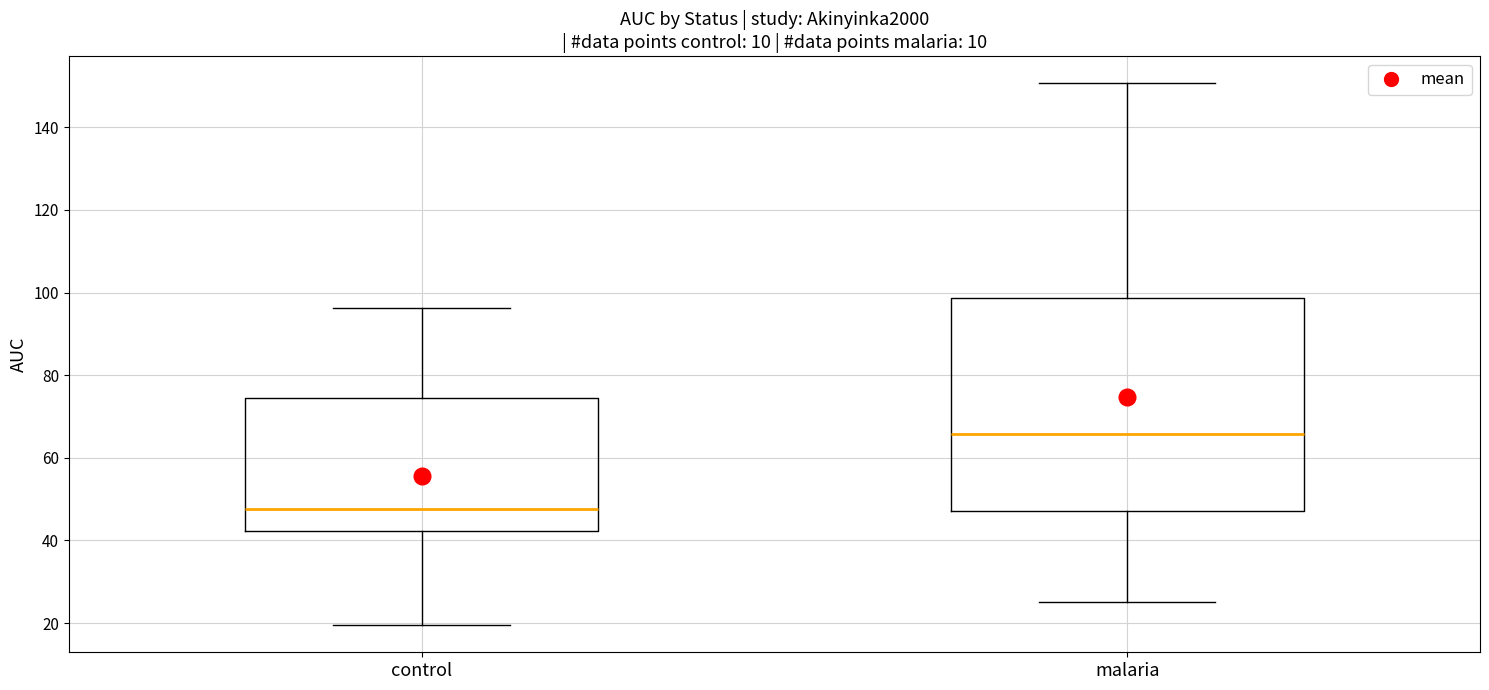

Reading left to right, read every box against the y-axis: the position of its median line, the range the box covers, and the ends of its whiskers. The values are not printed on the chart, so give them approximately, as read against the axis.

control: median 48, box 42 to 74, whiskers 20 to 96
malaria: median 66, box 48 to 98, whiskers 26 to 150